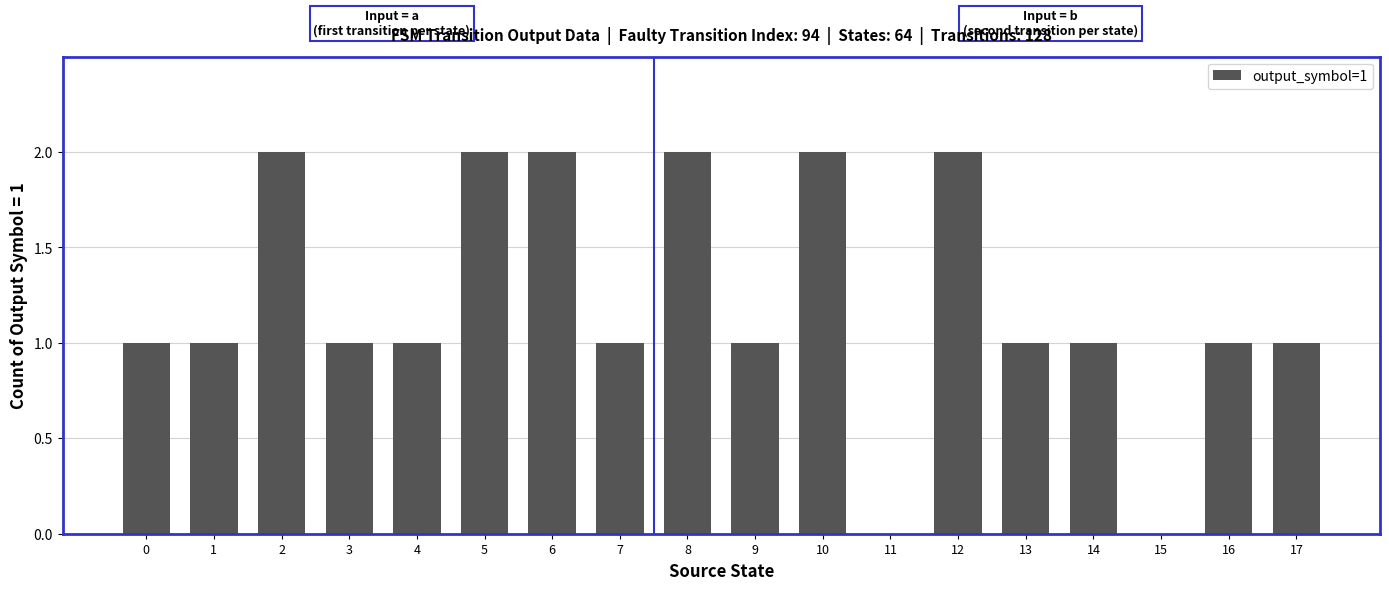

Reading right to left, list all the values displayed in this chart.

1	1	0	1	1	2	0	2	1	2	1	2	2	1	1	2	1	1